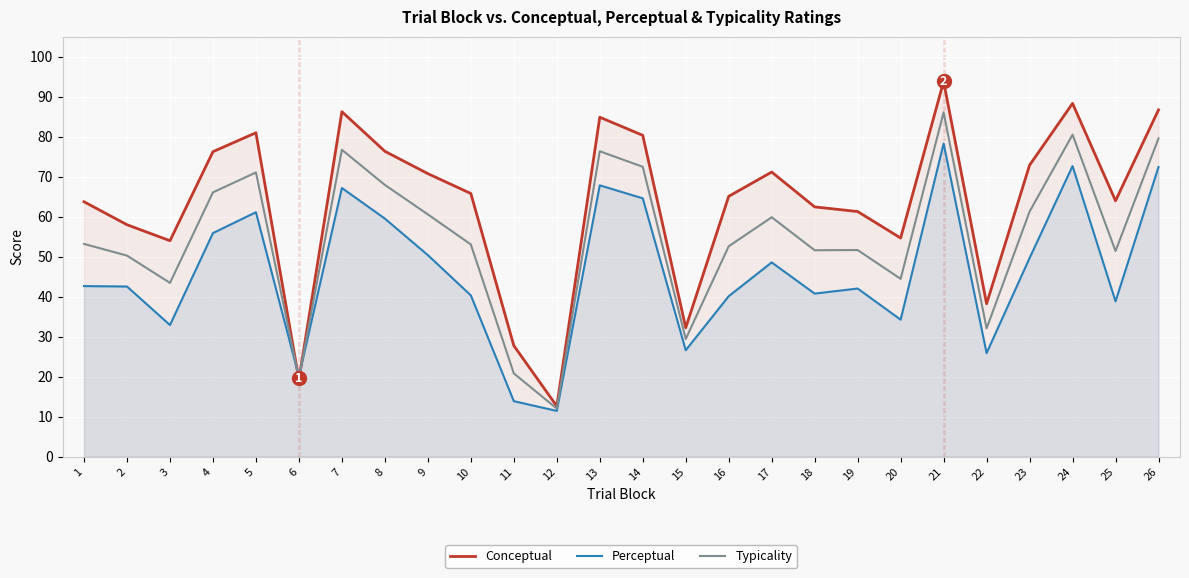

Is it true that Typicality equals 50.3 at 2?

True